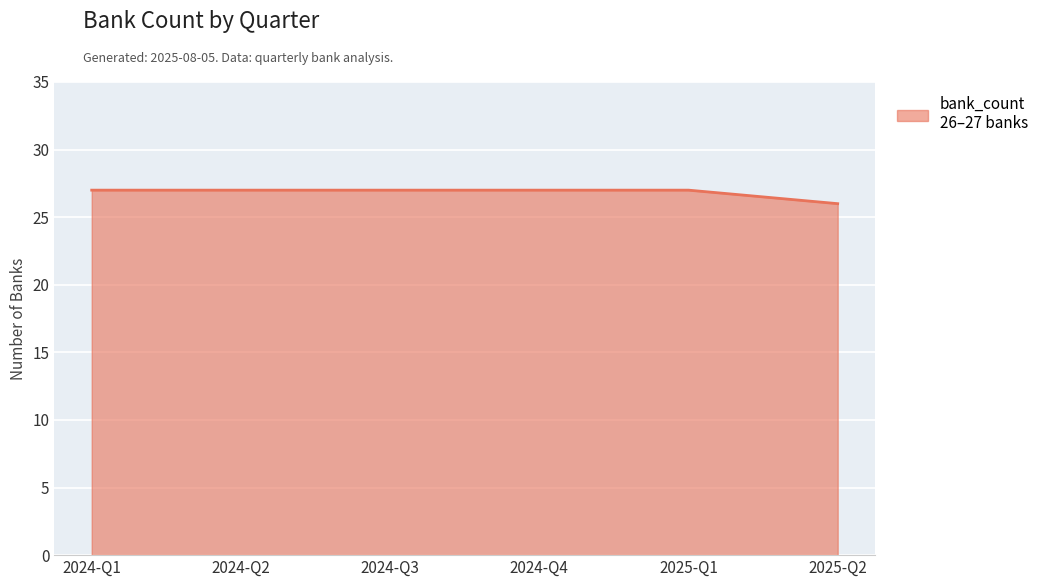

What position from the left is 2024-Q2?

2